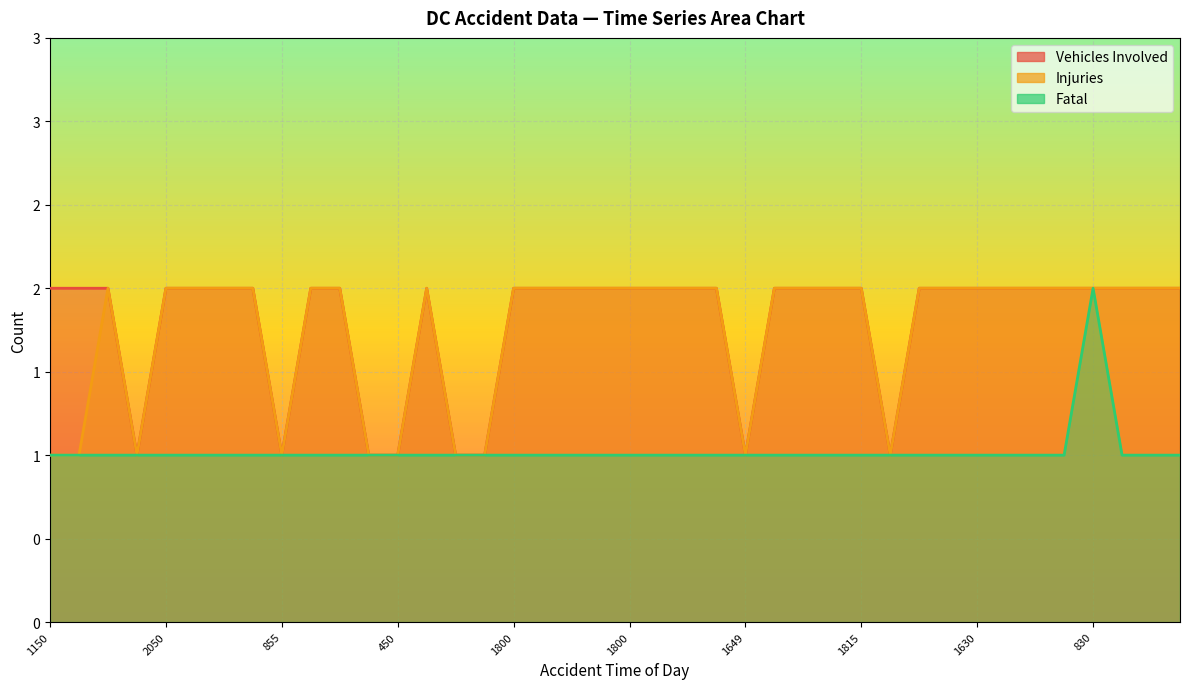

What is the label of the 28th point from the right?

450